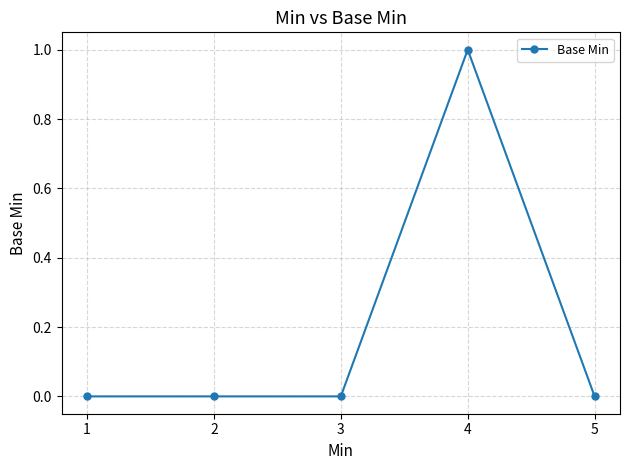

Does the chart display data point markers on the line(s)?

Yes